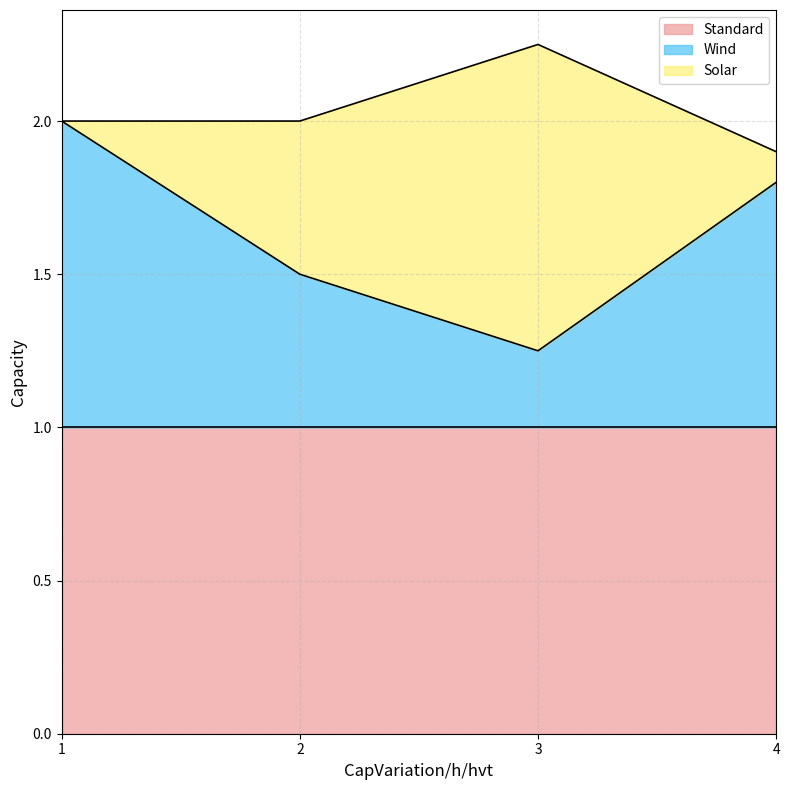

Reading left to right, extract all data points from this chart.

Wind: 1.0	0.5	0.2	0.8
Solar: 0.0	0.5	1.0	0.1
Standard: 1.0	1.0	1.0	1.0